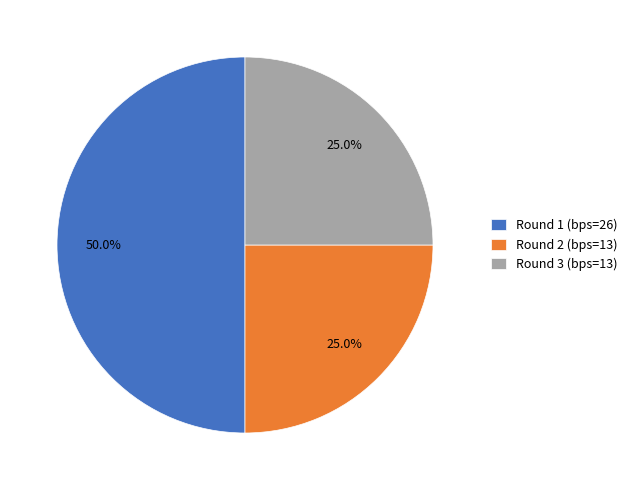

What percentage is NOT represented by Round 2 (bps=13)?

75.0%